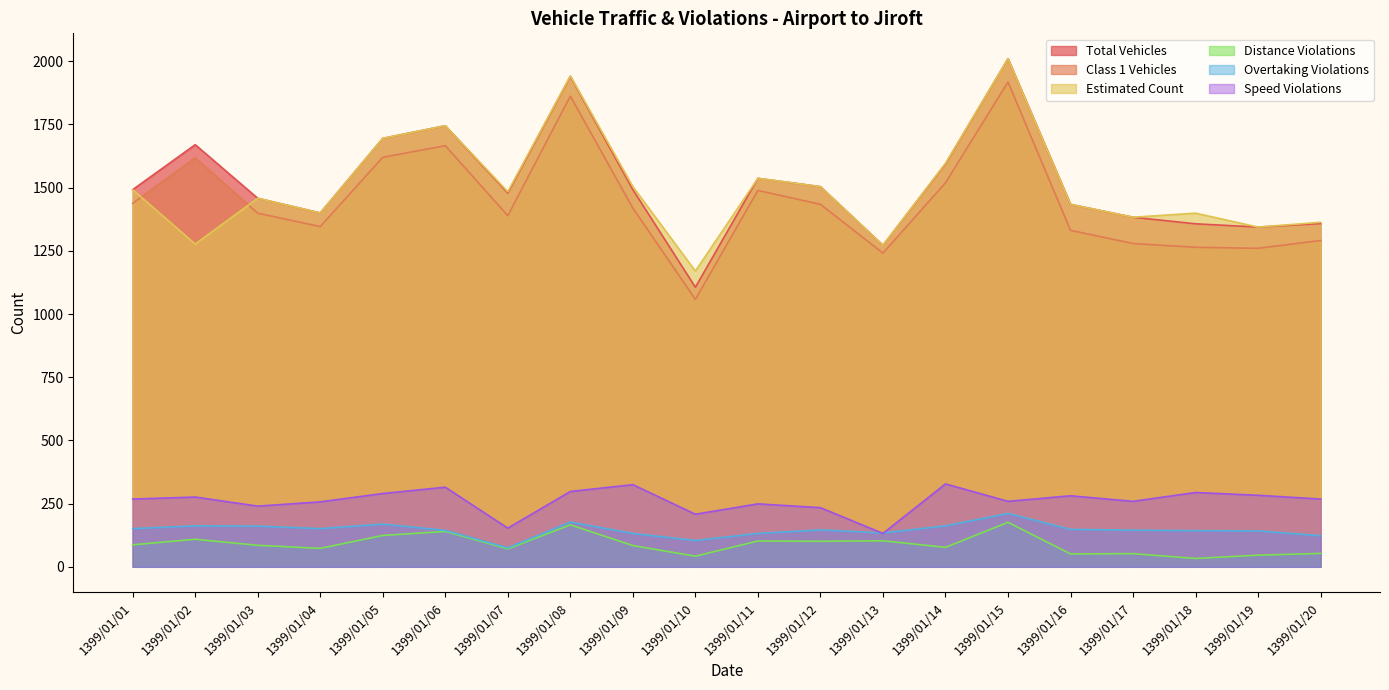

At how many categories does at least one series exceed 1840?

2